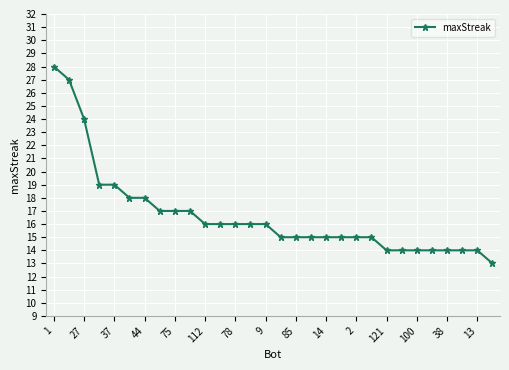

Count the number of categories in the chart.

30